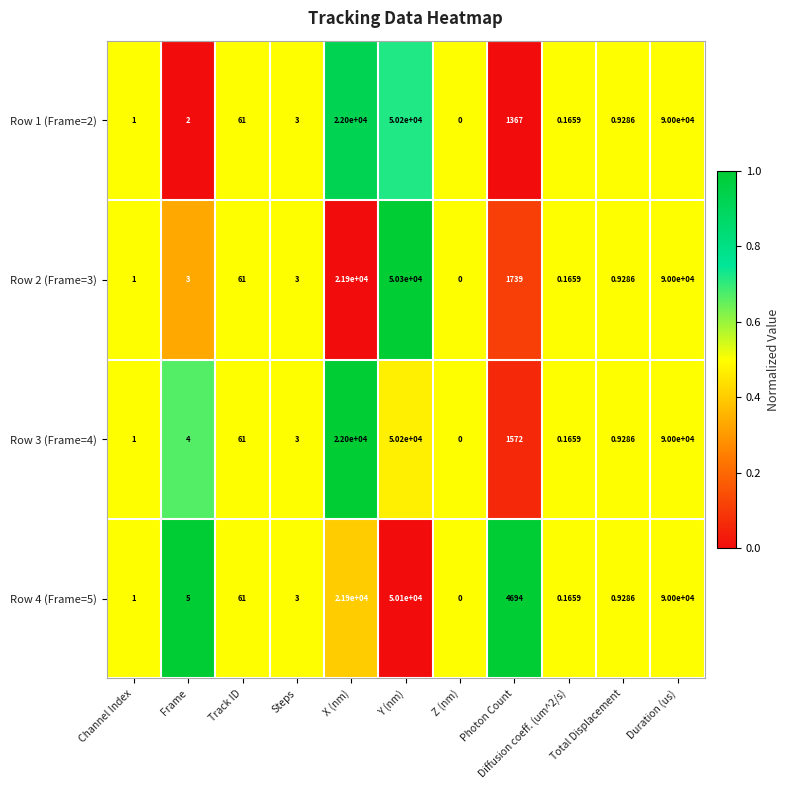

Is the value of Row 3 (Frame=4) at Y (nm) greater than the value of Row 1 (Frame=2) at Total Displacement?

Yes